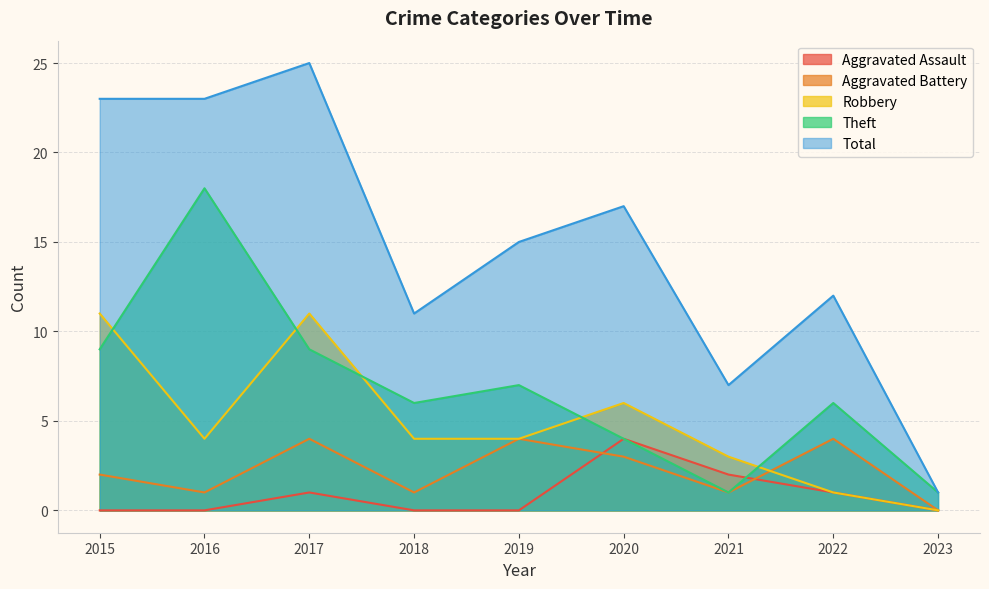

Where is Theft nearest to the value 9?

2015